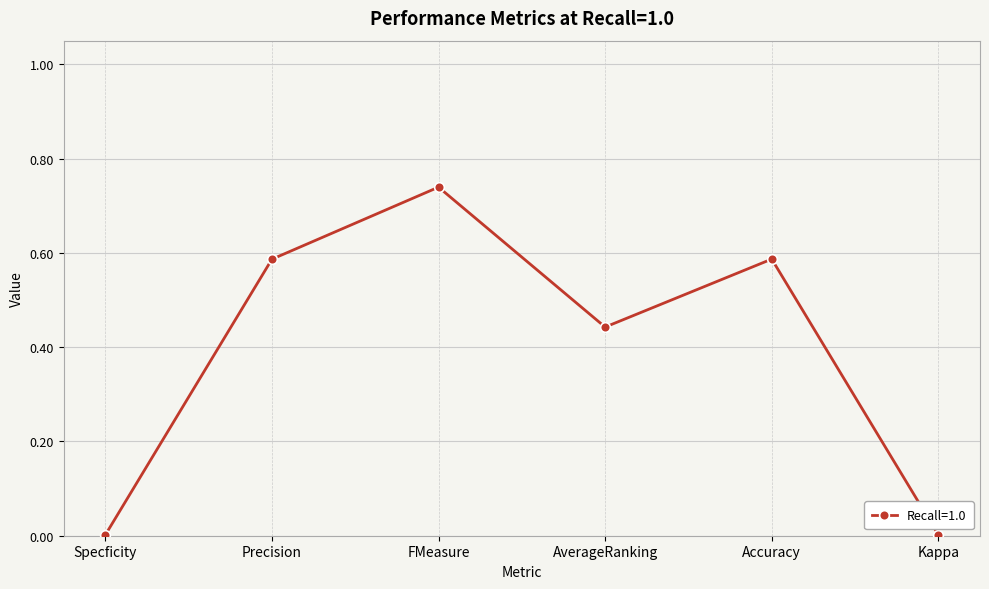

At which category does the data reach its first local valley?

AverageRanking